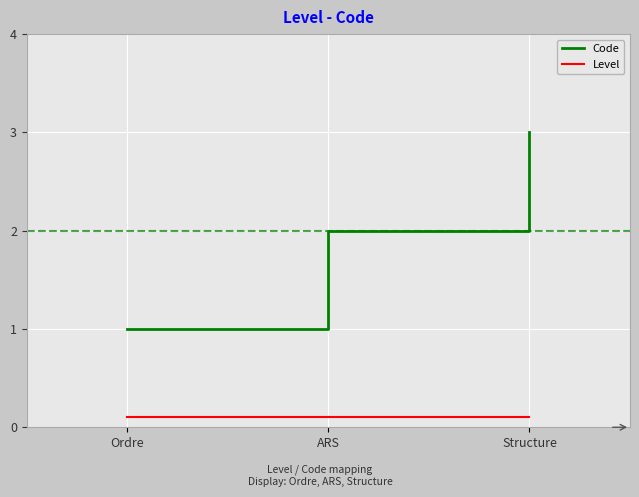

Is it true that Code equals 1.0 at Ordre?

True